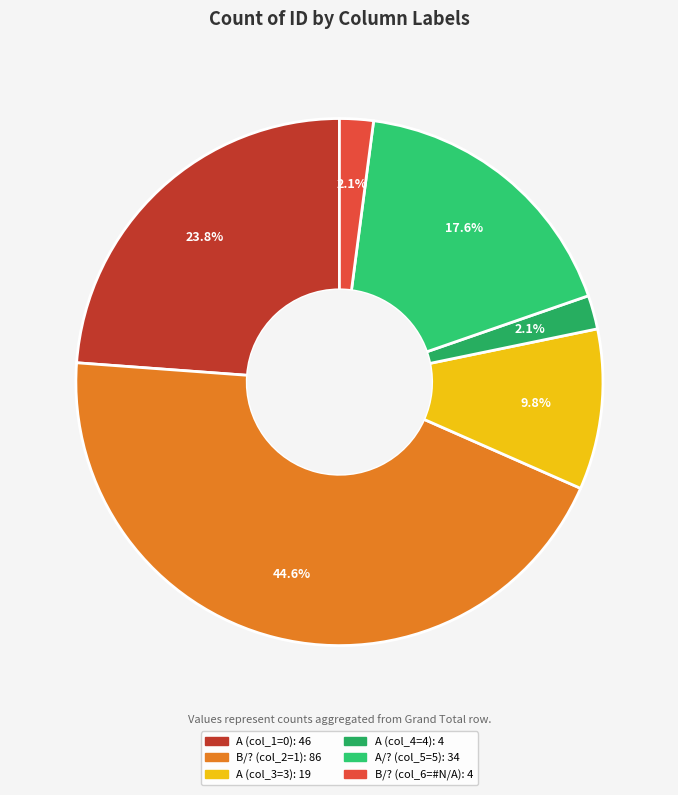

To the nearest percent, what portion does A/? (col_5=5) represent?

18%